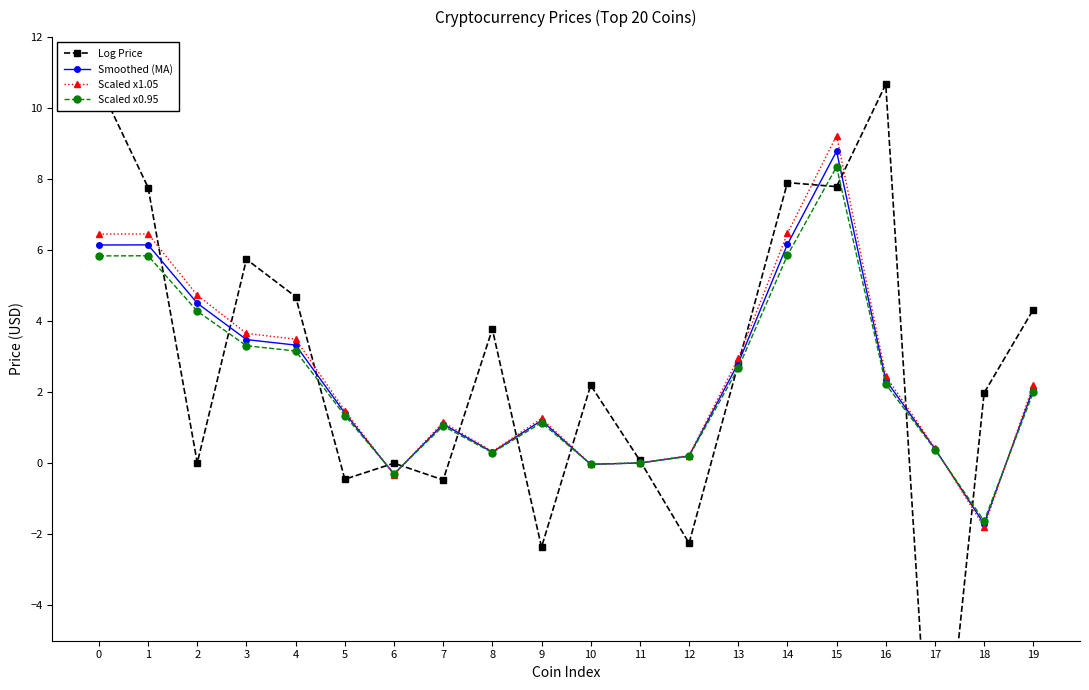

At which label is Scaled x1.05 closest to 3?

13